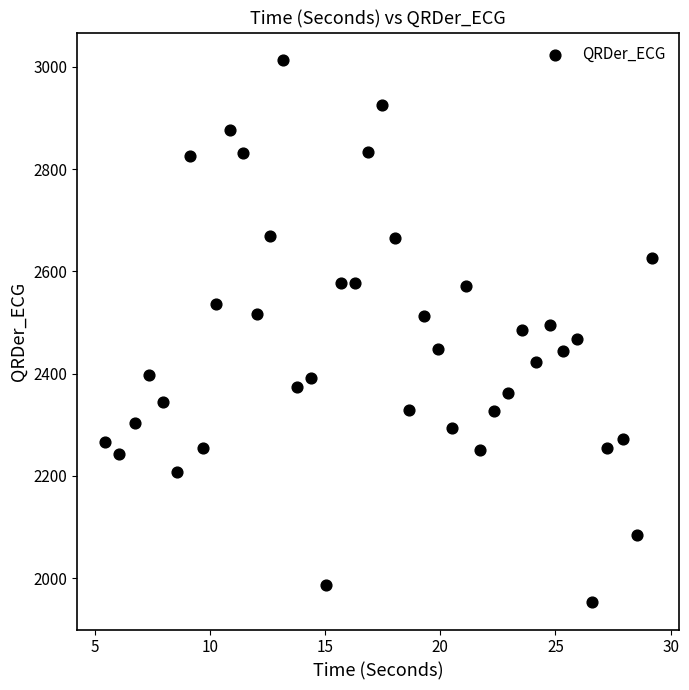

What is the range of X values (max minus min)?

23.8